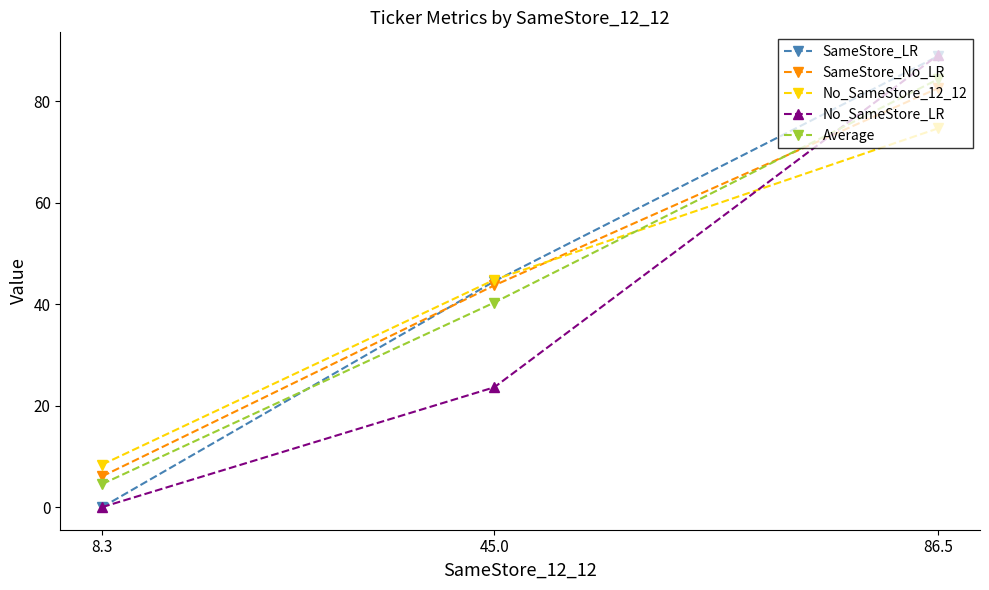

What are all the series names shown in the legend?

SameStore_LR, SameStore_No_LR, No_SameStore_12_12, No_SameStore_LR, Average